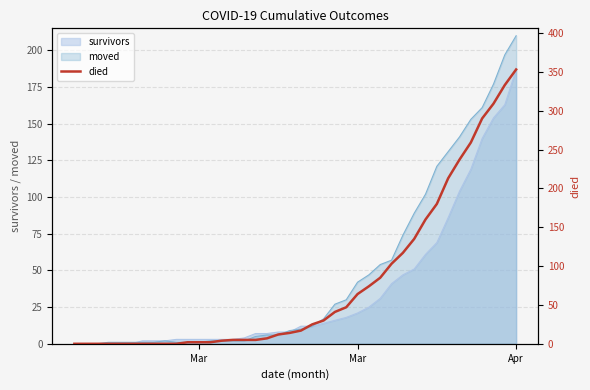

How many values exceed 17?

19